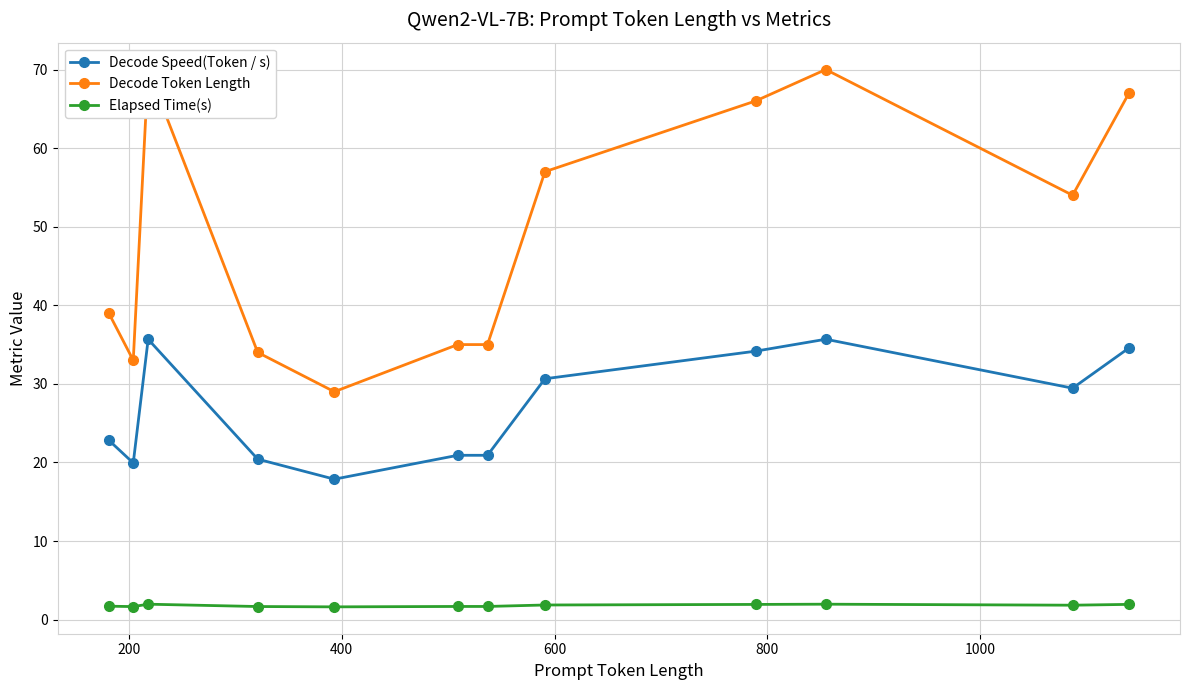

What are all the series names shown in the legend?

Decode Speed(Token / s), Decode Token Length, Elapsed Time(s)